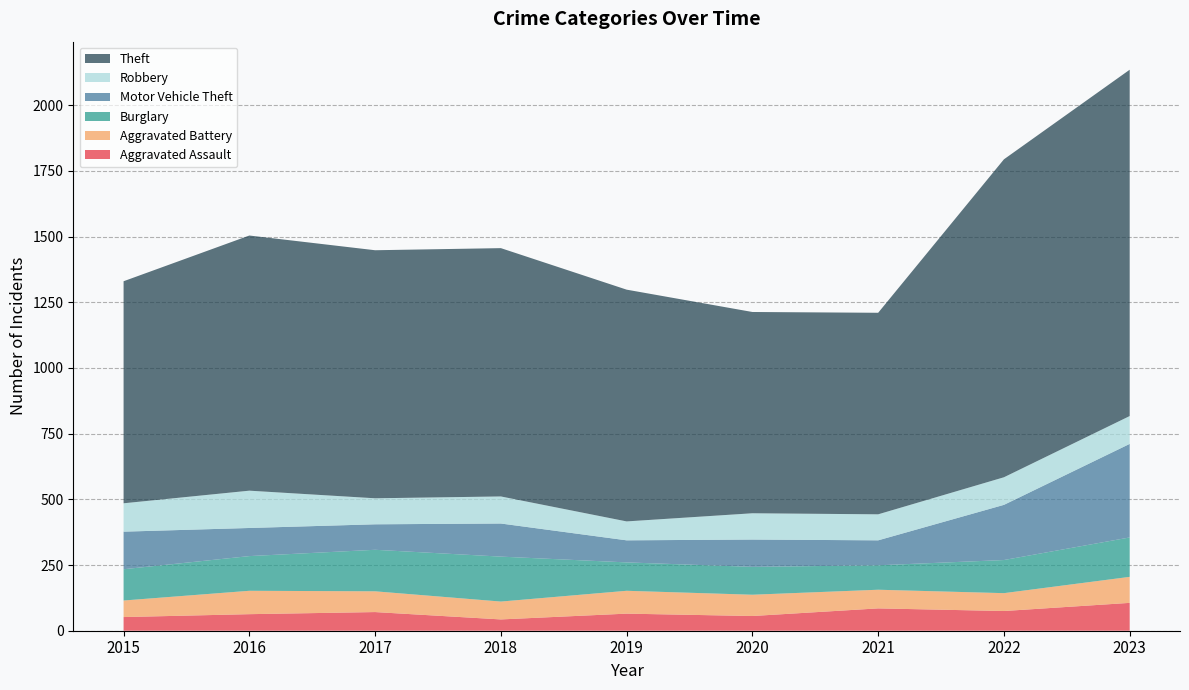

Reading left to right, what are all the values shown in this chart?

Aggravated Assault: 52	63	71	43	65	56	85	75	106
Aggravated Battery: 63	89	79	68	87	81	71	68	99
Burglary: 119	132	158	171	108	106	93	126	150
Motor Vehicle Theft: 143	107	97	126	84	104	95	210	356
Robbery: 108	142	99	103	72	100	99	105	106
Theft: 845	971	944	945	882	766	767	1210	1318